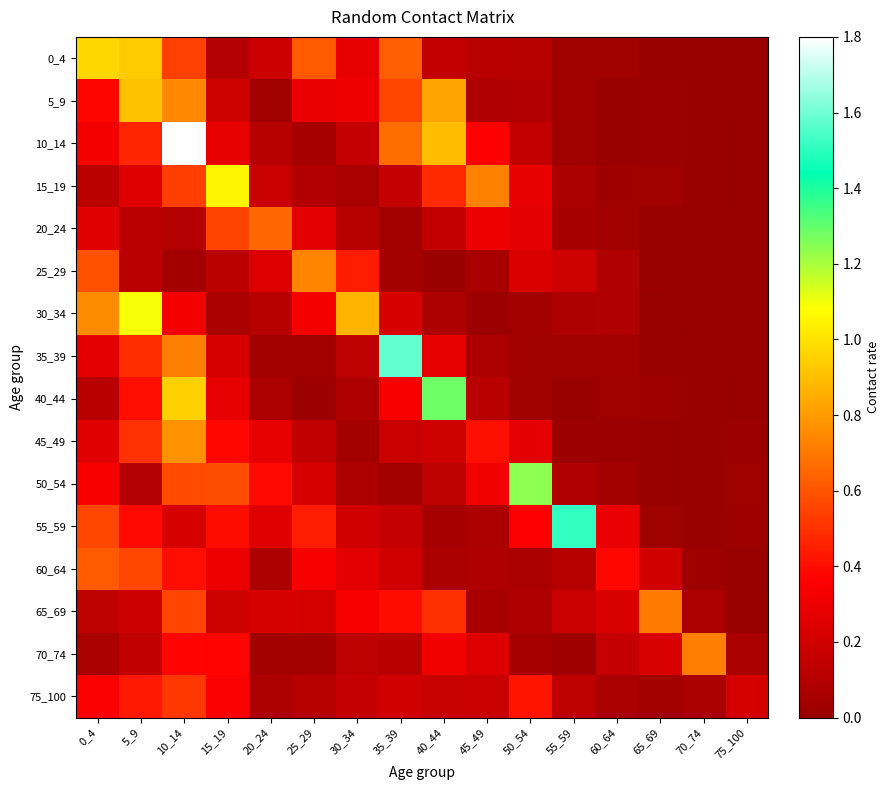

Reading left to right, extract all data points from this chart.

0_4: 0_4=1.0	5_9=0.9	10_14=0.5	15_19=0.1	20_24=0.2	25_29=0.6	30_34=0.3	35_39=0.6	40_44=0.1	45_49=0.1	50_54=0.1	55_59=0.0	60_64=0.0	65_69=0.0	70_74=0.0	75_100=0.0
5_9: 0_4=0.4	5_9=0.9	10_14=0.7	15_19=0.2	20_24=0.0	25_29=0.3	30_34=0.3	35_39=0.6	40_44=0.8	45_49=0.1	50_54=0.1	55_59=0.0	60_64=0.0	65_69=0.0	70_74=0.0	75_100=0.0
10_14: 0_4=0.3	5_9=0.5	10_14=1.8	15_19=0.3	20_24=0.1	25_29=0.1	30_34=0.2	35_39=0.7	40_44=0.9	45_49=0.4	50_54=0.2	55_59=0.0	60_64=0.0	65_69=0.0	70_74=0.0	75_100=0.0
15_19: 0_4=0.1	5_9=0.2	10_14=0.5	15_19=1.1	20_24=0.2	25_29=0.1	30_34=0.1	35_39=0.2	40_44=0.5	45_49=0.7	50_54=0.3	55_59=0.1	60_64=0.0	65_69=0.0	70_74=0.0	75_100=0.0
20_24: 0_4=0.3	5_9=0.1	10_14=0.1	15_19=0.5	20_24=0.7	25_29=0.3	30_34=0.1	35_39=0.0	40_44=0.2	45_49=0.3	50_54=0.3	55_59=0.1	60_64=0.0	65_69=0.0	70_74=0.0	75_100=0.0
25_29: 0_4=0.6	5_9=0.1	10_14=0.0	15_19=0.1	20_24=0.2	25_29=0.7	30_34=0.4	35_39=0.0	40_44=0.0	45_49=0.1	50_54=0.2	55_59=0.2	60_64=0.1	65_69=0.0	70_74=0.0	75_100=0.0
30_34: 0_4=0.8	5_9=1.1	10_14=0.3	15_19=0.1	20_24=0.1	25_29=0.3	30_34=0.9	35_39=0.2	40_44=0.1	45_49=0.0	50_54=0.0	55_59=0.1	60_64=0.1	65_69=0.0	70_74=0.0	75_100=0.0
35_39: 0_4=0.3	5_9=0.5	10_14=0.7	15_19=0.2	20_24=0.0	25_29=0.0	30_34=0.1	35_39=1.6	40_44=0.3	45_49=0.1	50_54=0.0	55_59=0.0	60_64=0.0	65_69=0.0	70_74=0.0	75_100=0.0
40_44: 0_4=0.1	5_9=0.4	10_14=0.9	15_19=0.3	20_24=0.1	25_29=0.0	30_34=0.1	35_39=0.3	40_44=1.3	45_49=0.1	50_54=0.0	55_59=0.0	60_64=0.0	65_69=0.0	70_74=0.0	75_100=0.0
45_49: 0_4=0.3	5_9=0.5	10_14=0.8	15_19=0.4	20_24=0.3	25_29=0.1	30_34=0.0	35_39=0.2	40_44=0.2	45_49=0.4	50_54=0.3	55_59=0.0	60_64=0.0	65_69=0.0	70_74=0.0	75_100=0.0
50_54: 0_4=0.3	5_9=0.1	10_14=0.6	15_19=0.6	20_24=0.4	25_29=0.2	30_34=0.1	35_39=0.0	40_44=0.1	45_49=0.3	50_54=1.2	55_59=0.1	60_64=0.0	65_69=0.0	70_74=0.0	75_100=0.0
55_59: 0_4=0.6	5_9=0.4	10_14=0.2	15_19=0.4	20_24=0.3	25_29=0.4	30_34=0.2	35_39=0.2	40_44=0.1	45_49=0.1	50_54=0.4	55_59=1.5	60_64=0.3	65_69=0.0	70_74=0.0	75_100=0.0
60_64: 0_4=0.6	5_9=0.6	10_14=0.4	15_19=0.3	20_24=0.1	25_29=0.3	30_34=0.3	35_39=0.2	40_44=0.1	45_49=0.1	50_54=0.1	55_59=0.1	60_64=0.4	65_69=0.2	70_74=0.0	75_100=0.0
65_69: 0_4=0.1	5_9=0.2	10_14=0.6	15_19=0.2	20_24=0.2	25_29=0.2	30_34=0.3	35_39=0.4	40_44=0.5	45_49=0.1	50_54=0.1	55_59=0.2	60_64=0.2	65_69=0.7	70_74=0.1	75_100=0.0
70_74: 0_4=0.1	5_9=0.1	10_14=0.4	15_19=0.4	20_24=0.0	25_29=0.0	30_34=0.1	35_39=0.1	40_44=0.3	45_49=0.2	50_54=0.1	55_59=0.0	60_64=0.2	65_69=0.2	70_74=0.7	75_100=0.1
75_100: 0_4=0.3	5_9=0.4	10_14=0.5	15_19=0.3	20_24=0.1	25_29=0.1	30_34=0.2	35_39=0.2	40_44=0.2	45_49=0.2	50_54=0.4	55_59=0.1	60_64=0.1	65_69=0.0	70_74=0.1	75_100=0.2